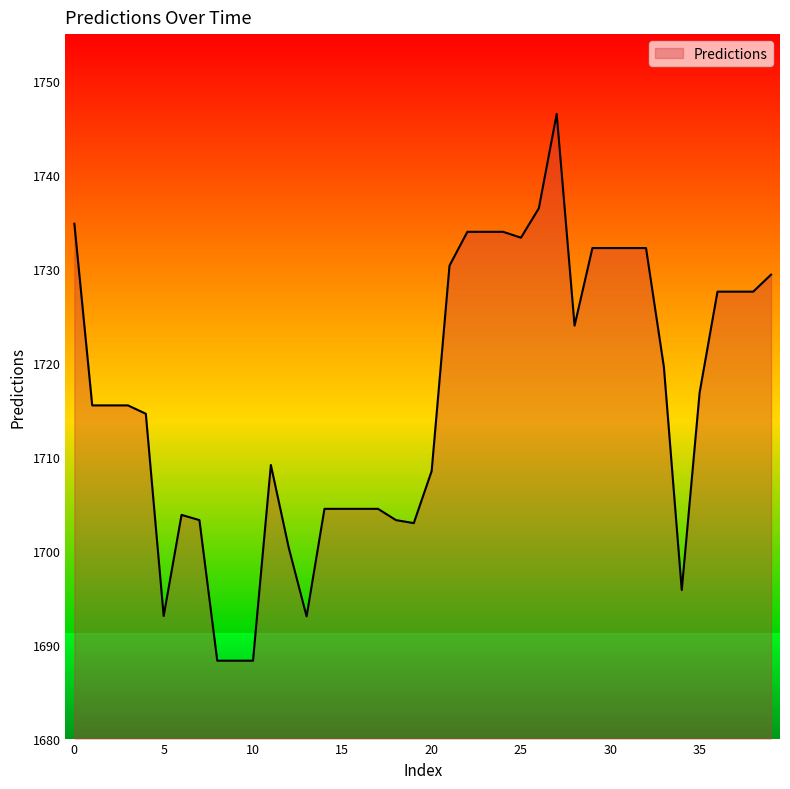

True or false: the data has more than 1 interior local peaks.

True